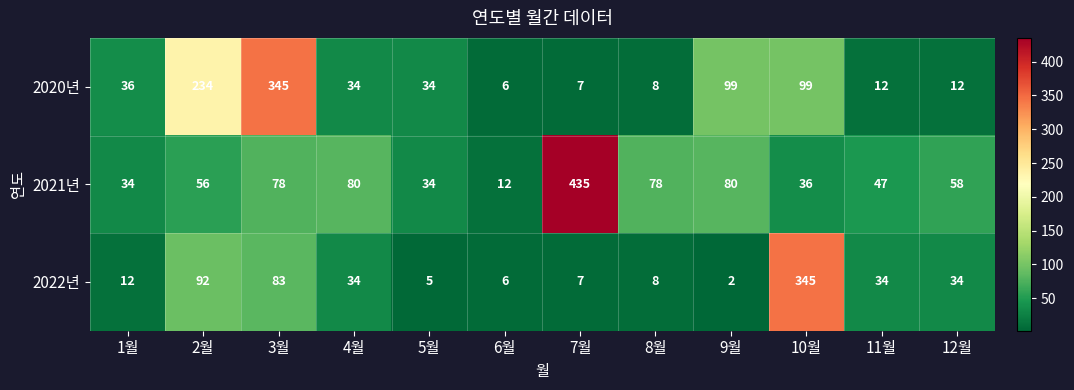

The value of 2021년 at 9월 is 137. True or false?

False